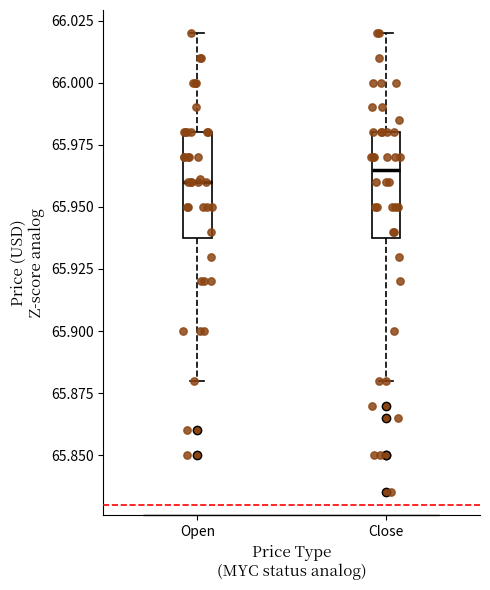

Reading left to right, transcribe this box plot: for each box, give where its median line is, the range the box spans, and where its two whiskers end, as read against the y-axis. The values are not printed on the chart, so give them approximately, as read against the axis.

Open: median 65.960, box 65.940 to 65.980, whiskers 65.880 to 66.020
Close: median 65.965, box 65.940 to 65.980, whiskers 65.880 to 66.020